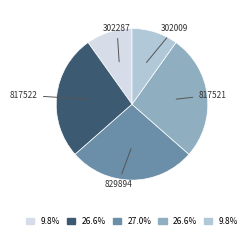

Is there a majority slice in this chart?

No